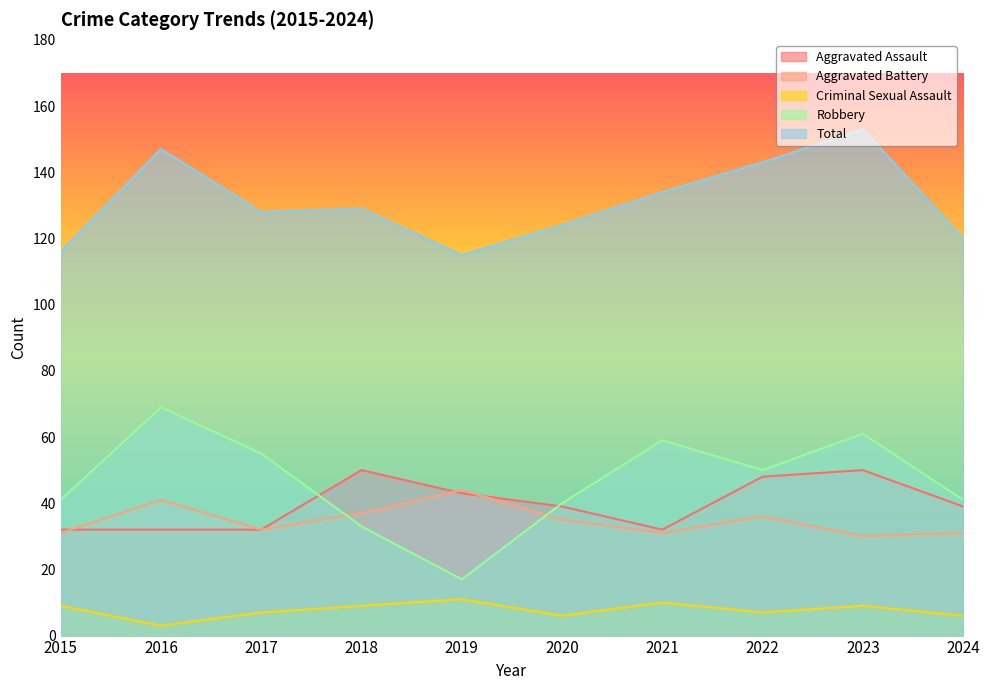

True or false: Criminal Sexual Assault and Robbery intersect in this chart.

False